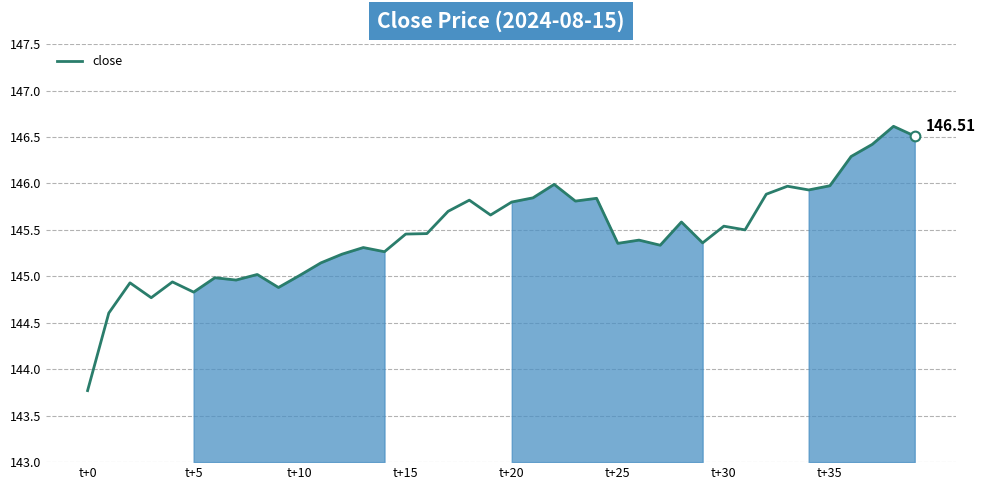

Is this an area chart (filled region under the line)?

Yes